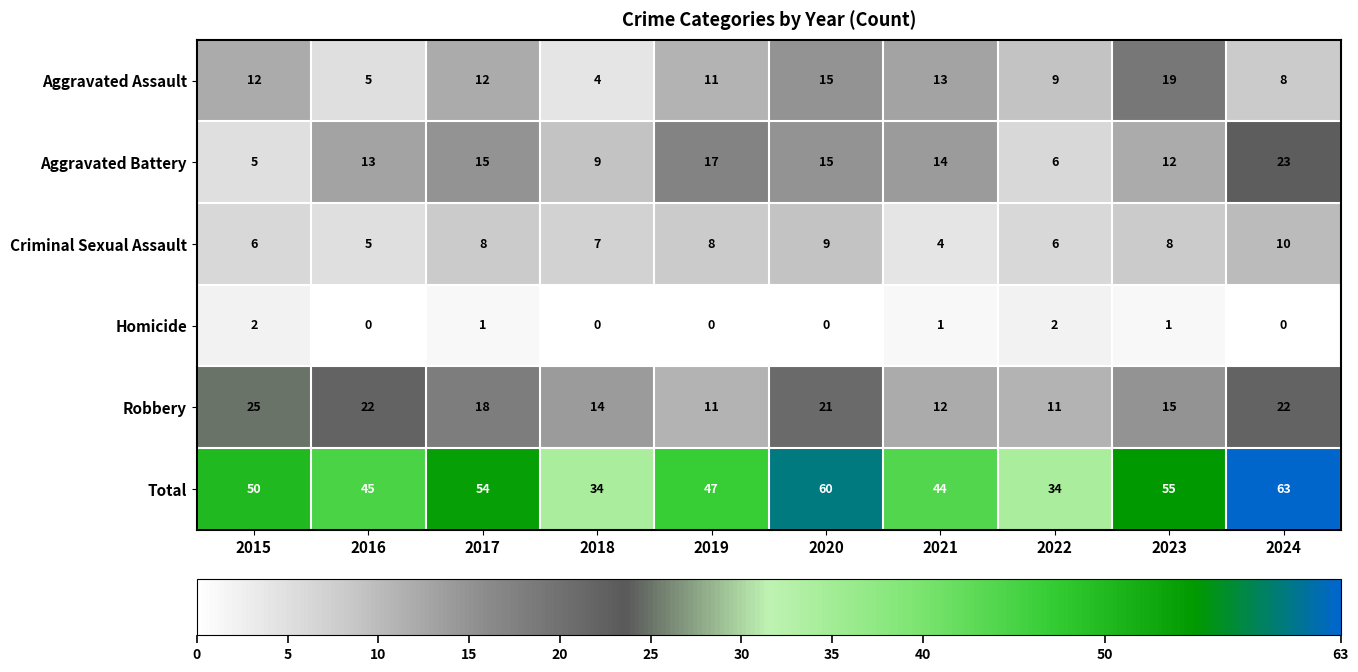

What is the greatest value displayed?

63